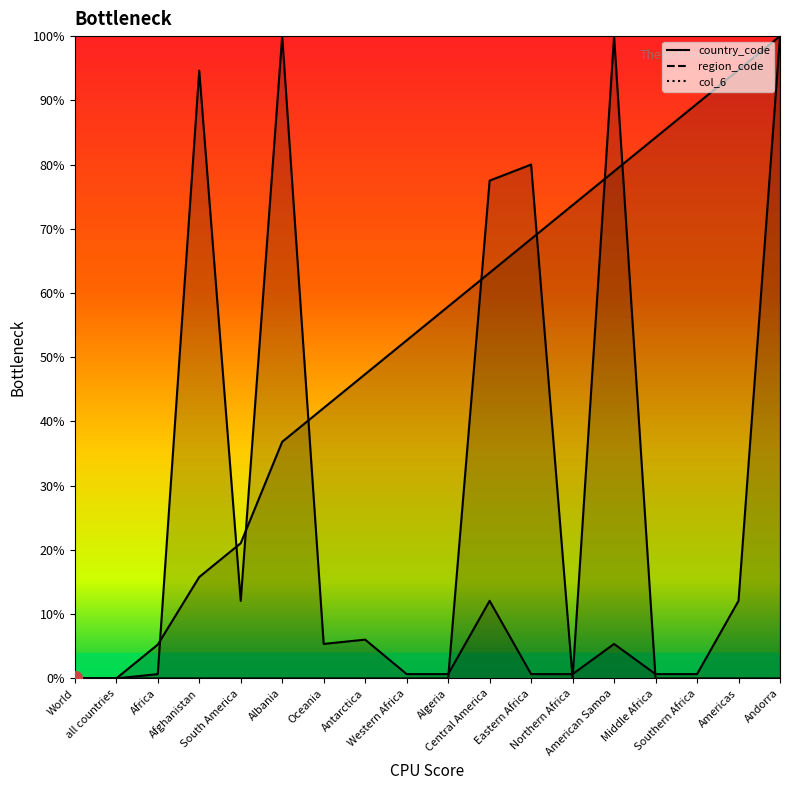

Is it true that region_code equals 15.9 at Central America?

False